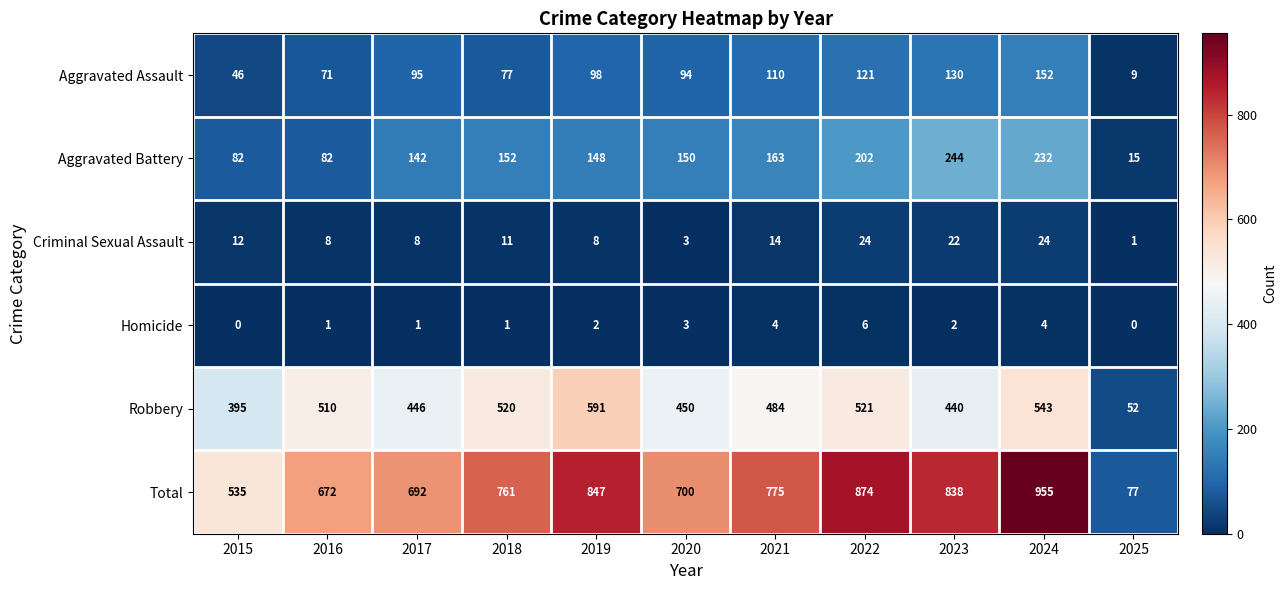

Between 2017 and 2018, which series saw the biggest shift?

Robbery